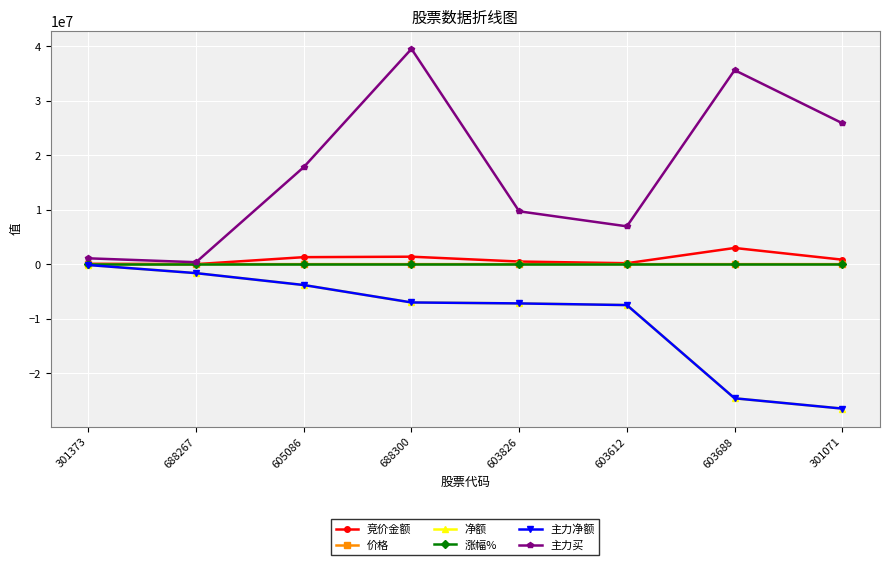

True or false: 主力买 and 净额 intersect in this chart.

False